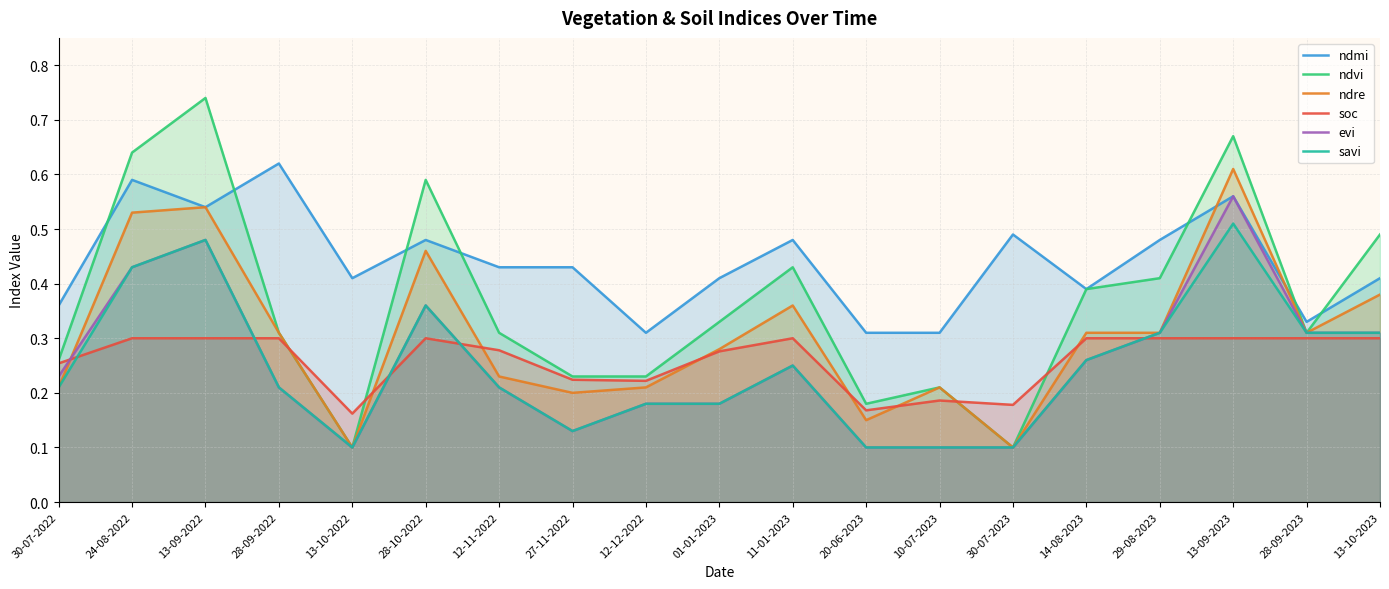

Which series has the largest total across all categories?

ndmi